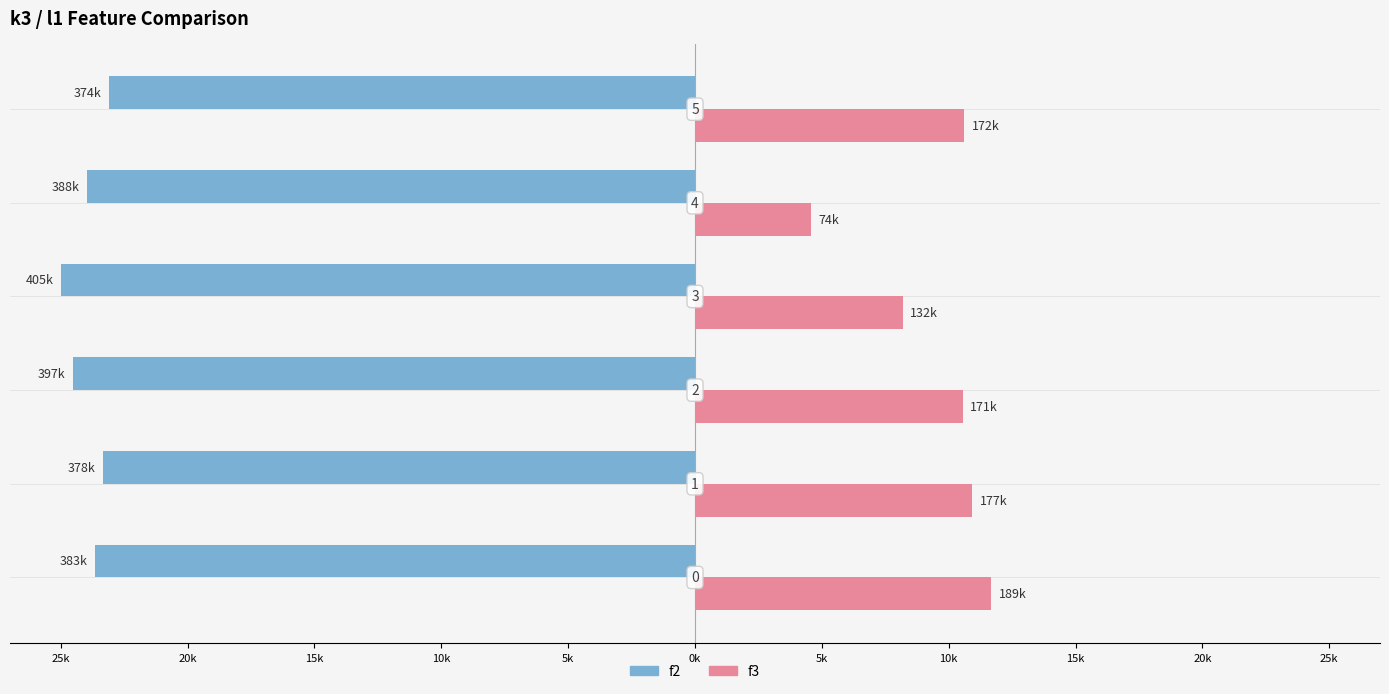

What are all the series names shown in the legend?

f2, f3